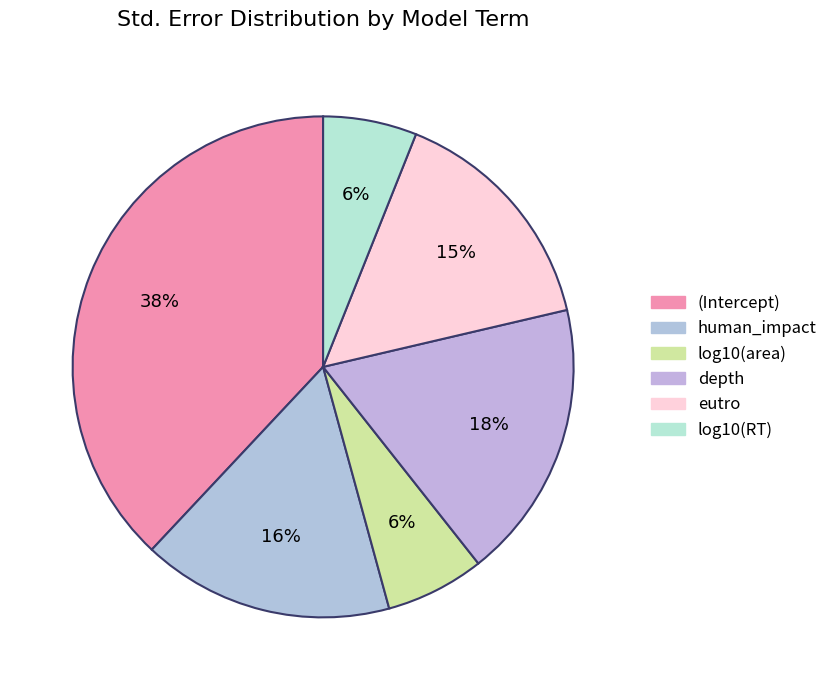

The human_impact slice represents 22% of the pie. True or false?

False